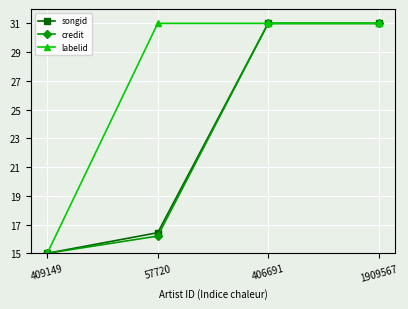

The credit series shows 20.4 at 409149. True or false?

False